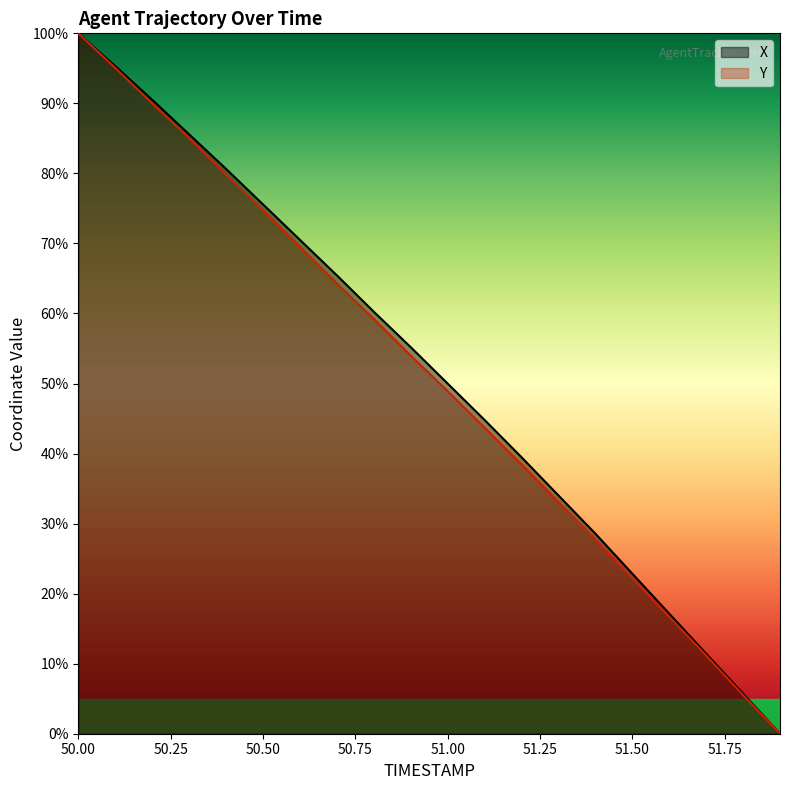

How many values in the Y series exceed 53?

10